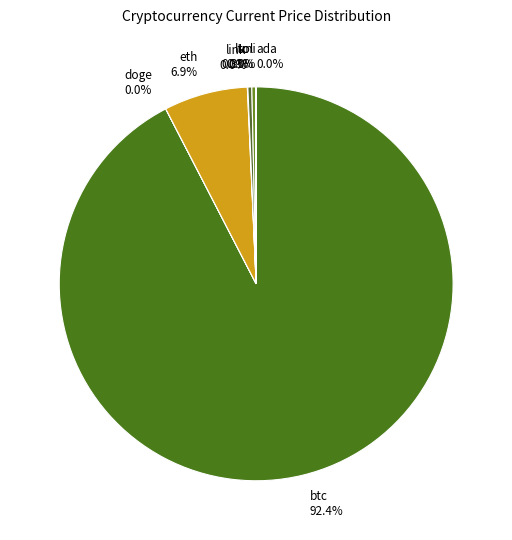

Is there any slice that represents more than half of the pie?

Yes